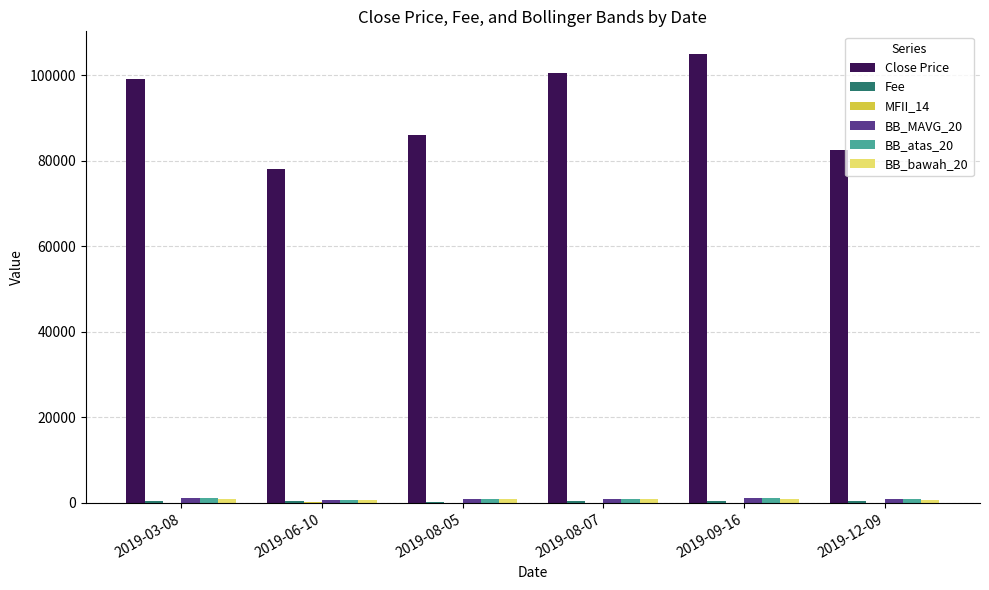

What is the sum of all Close Price values?

551000.0